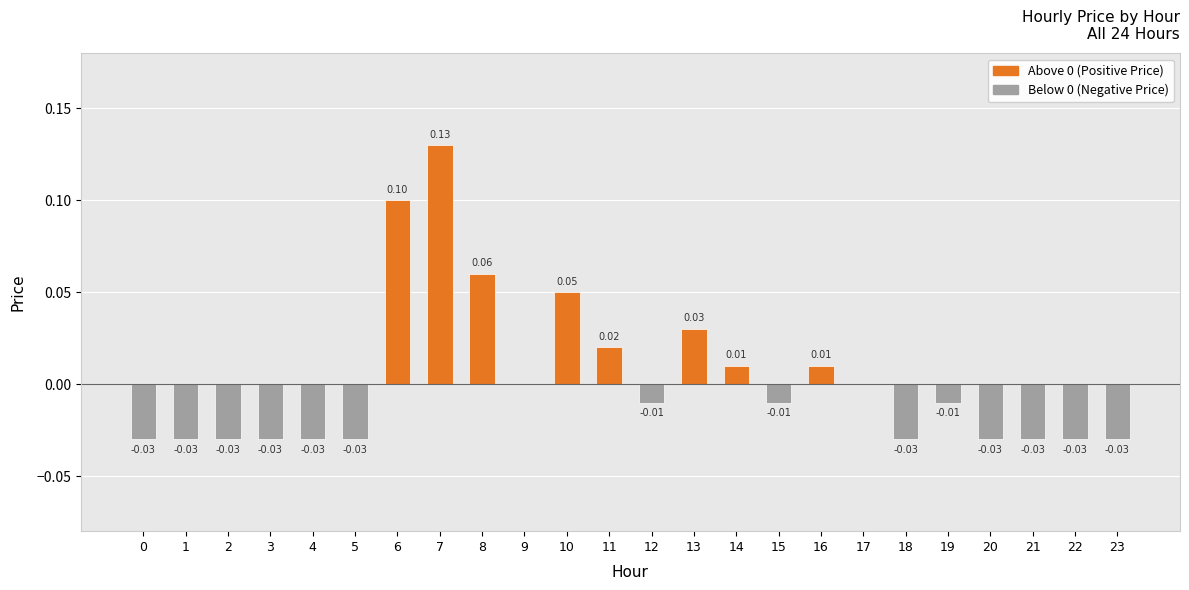

How many data points in Below 0 are less than 0?

14